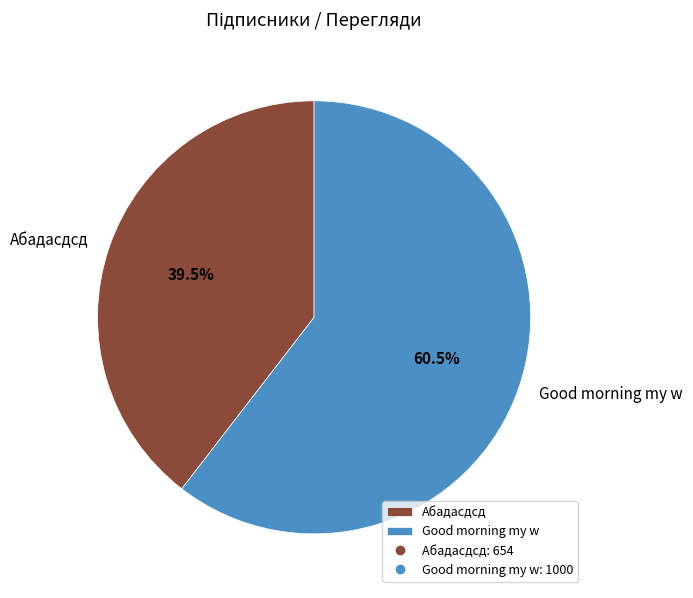

To the nearest percent, what is the difference between the largest and smallest slice percentages?

21%